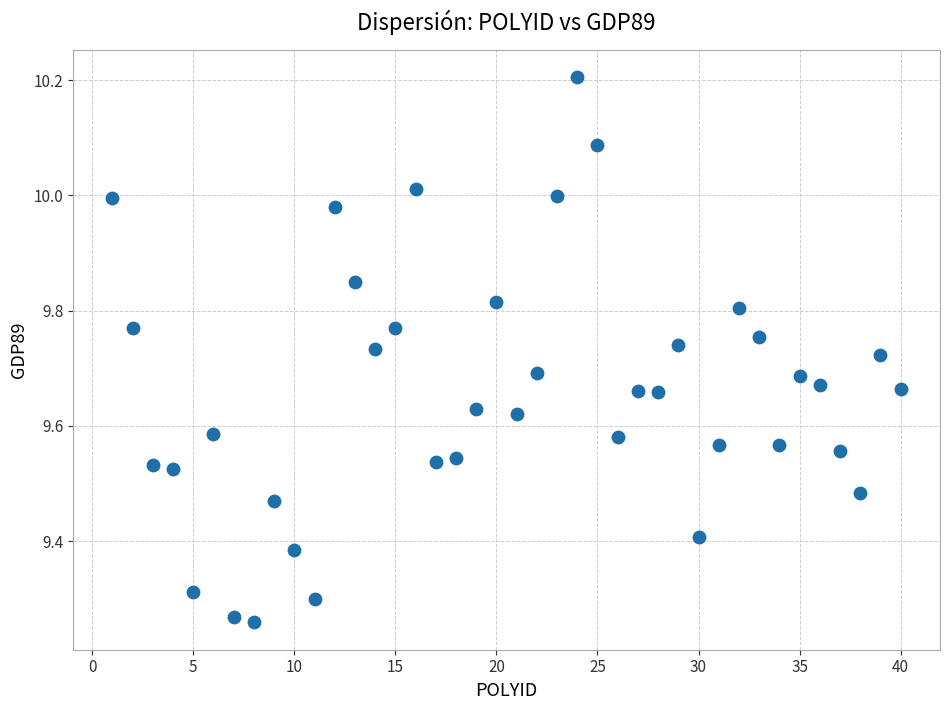

What is the range of Y values (max minus min)?

0.9